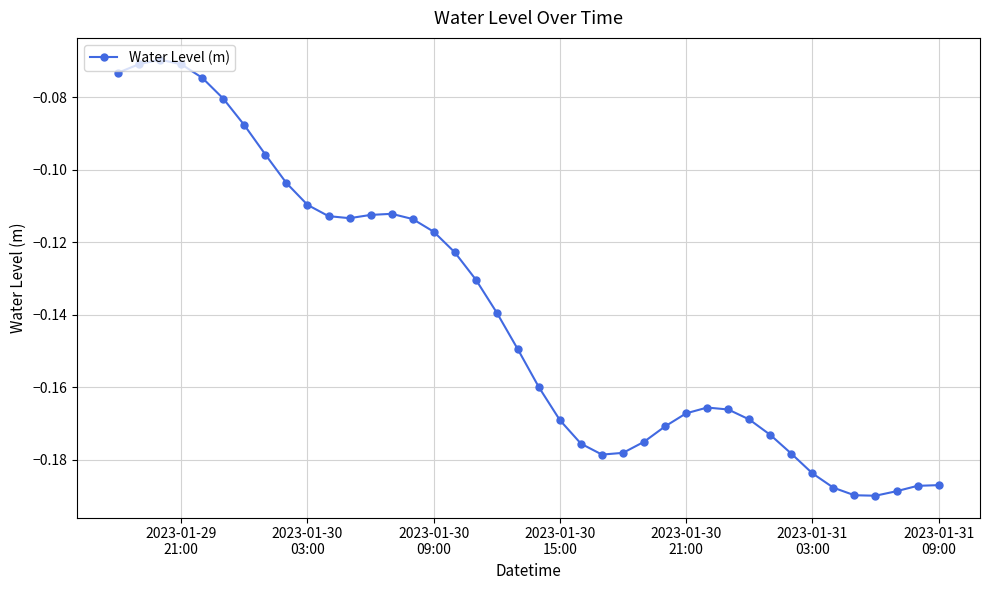

True or false: there are more than 0 points higher than both neighbors.

True